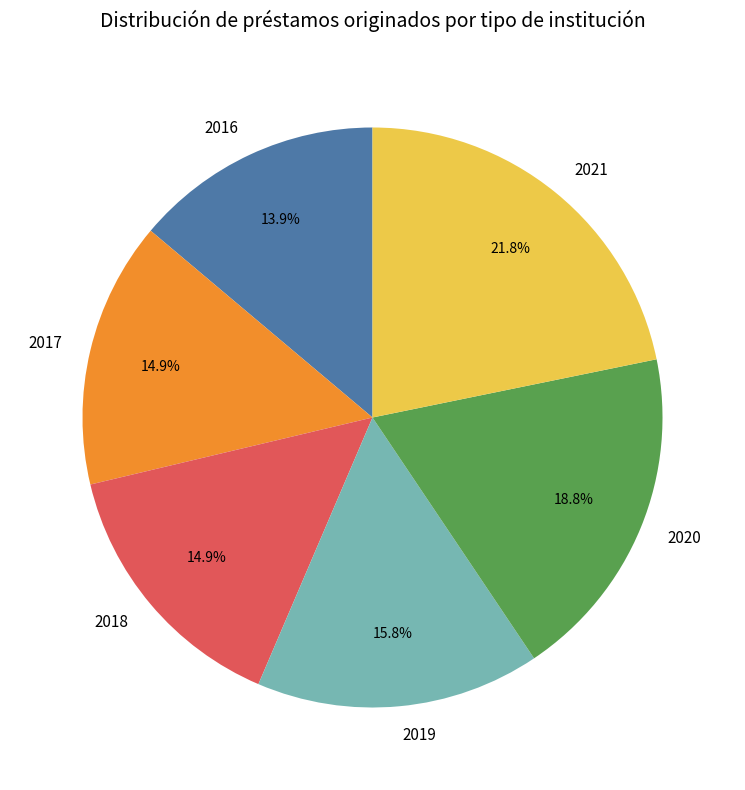

Is there any slice that represents more than half of the pie?

No